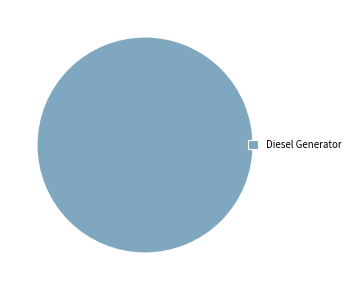

Does Diesel Generator represent more than half of the total?

Yes